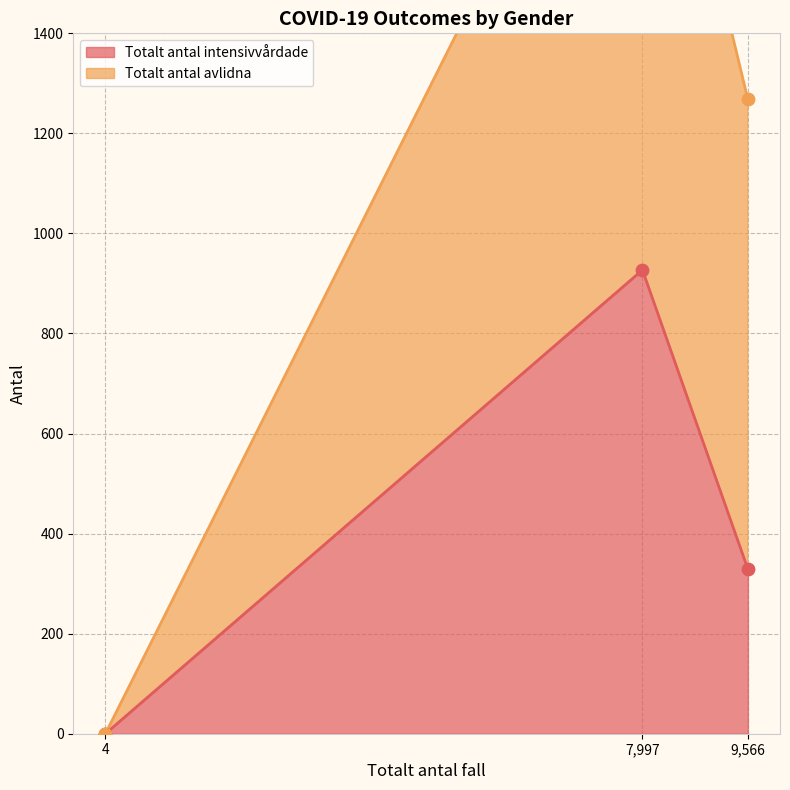

Which series has the widest spread of Y values?

Totalt_antal_avlidna